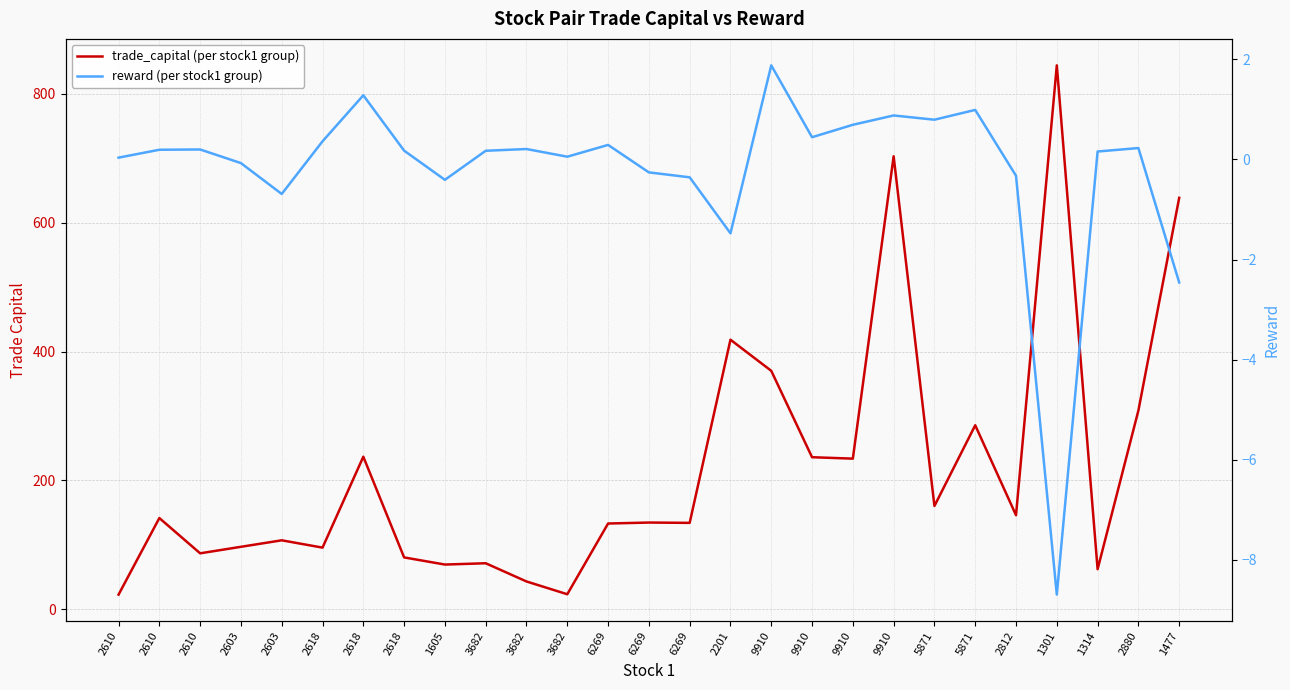

Does the chart display data point markers on the line(s)?

No